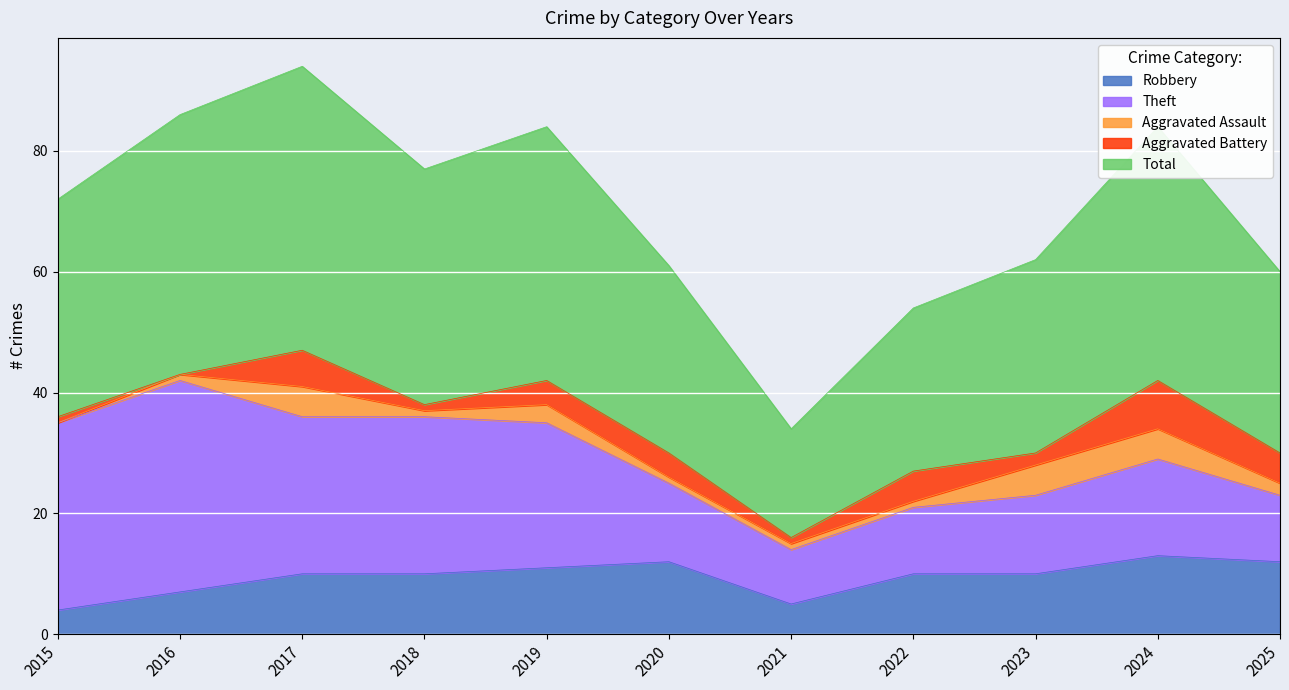

Which series has the largest total across all categories?

Total